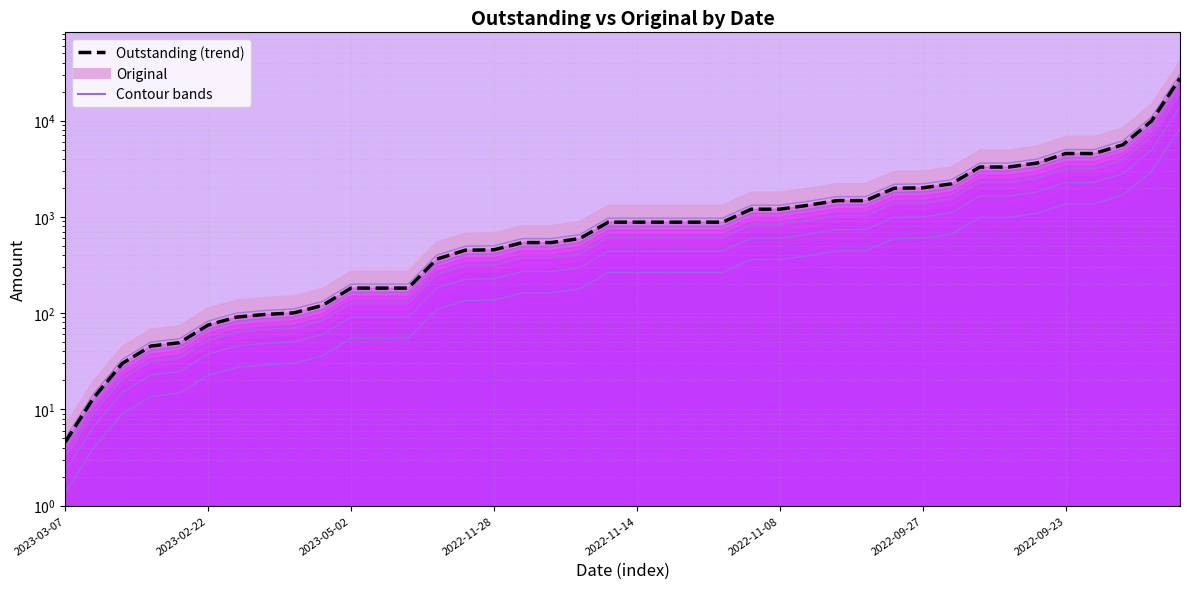

Count the number of categories in the chart.

40